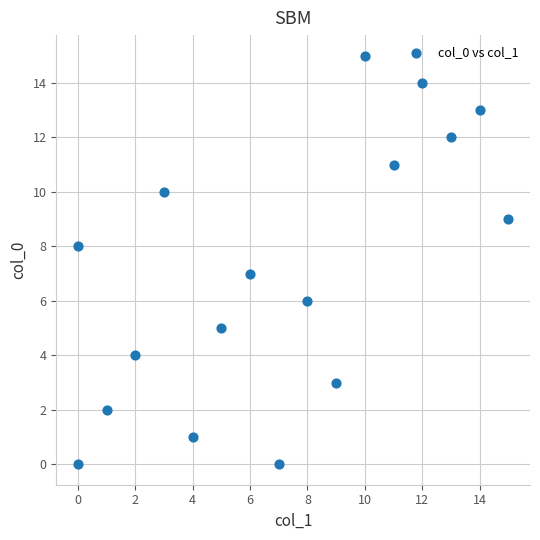

What is the range of X values (max minus min)?

15